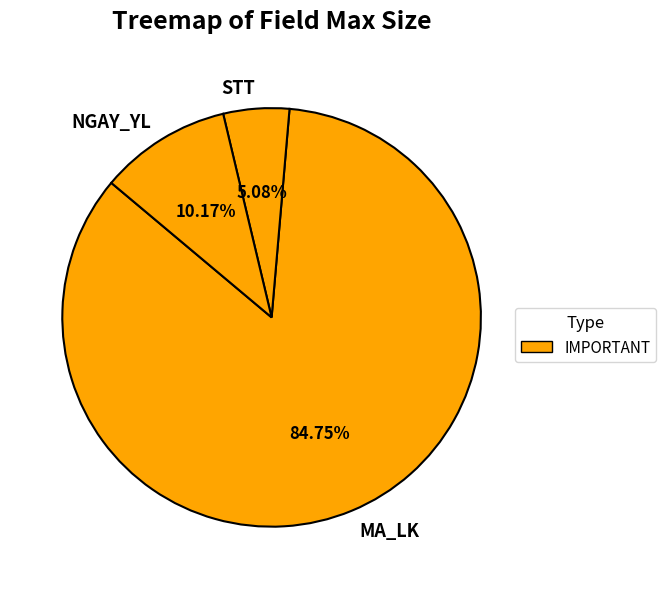

What is the largest slice in the pie chart?

MA_LK